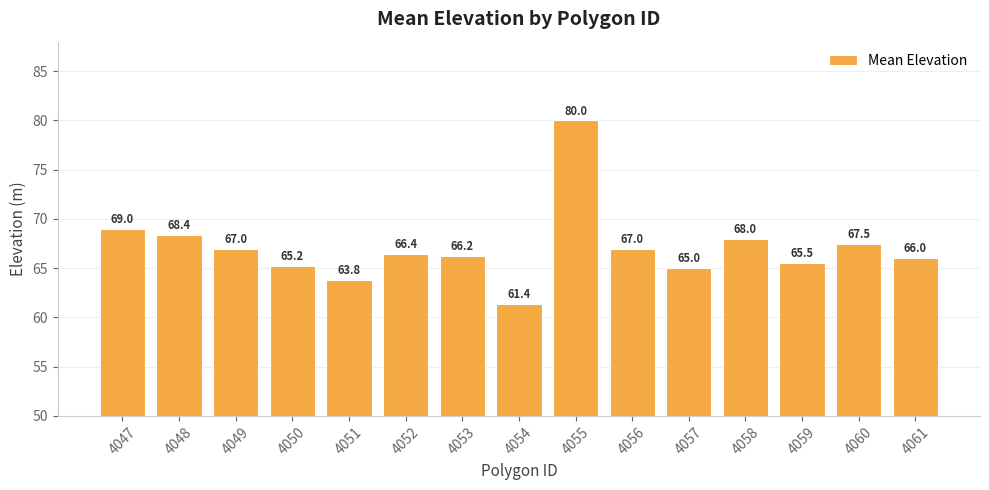

Between 4060 and 4050, which is larger?

4060